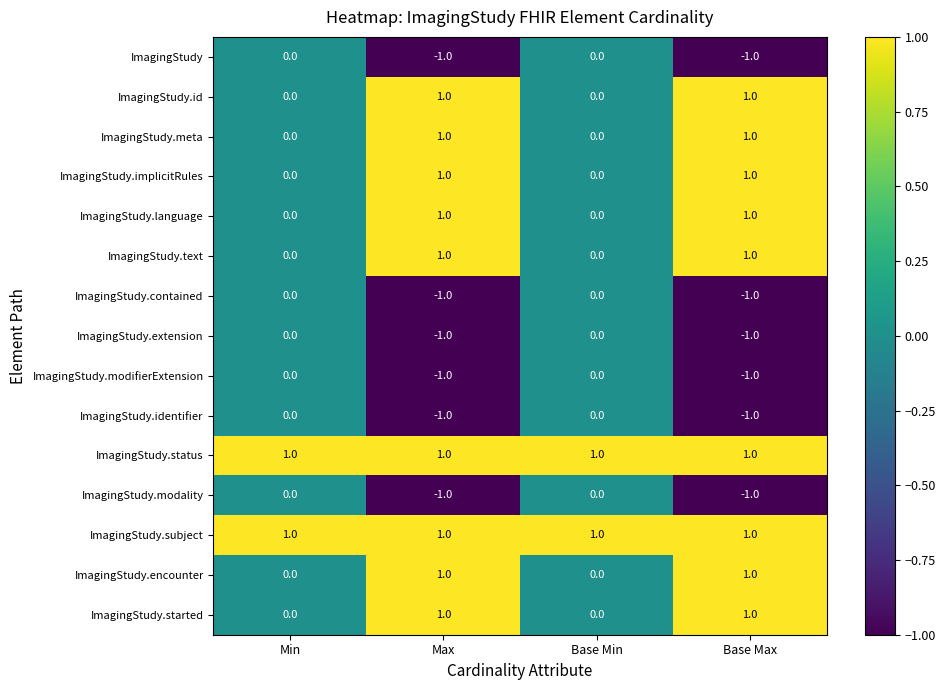

Is the value of ImagingStudy at Base Min greater than the value of ImagingStudy.status at Base Min?

No